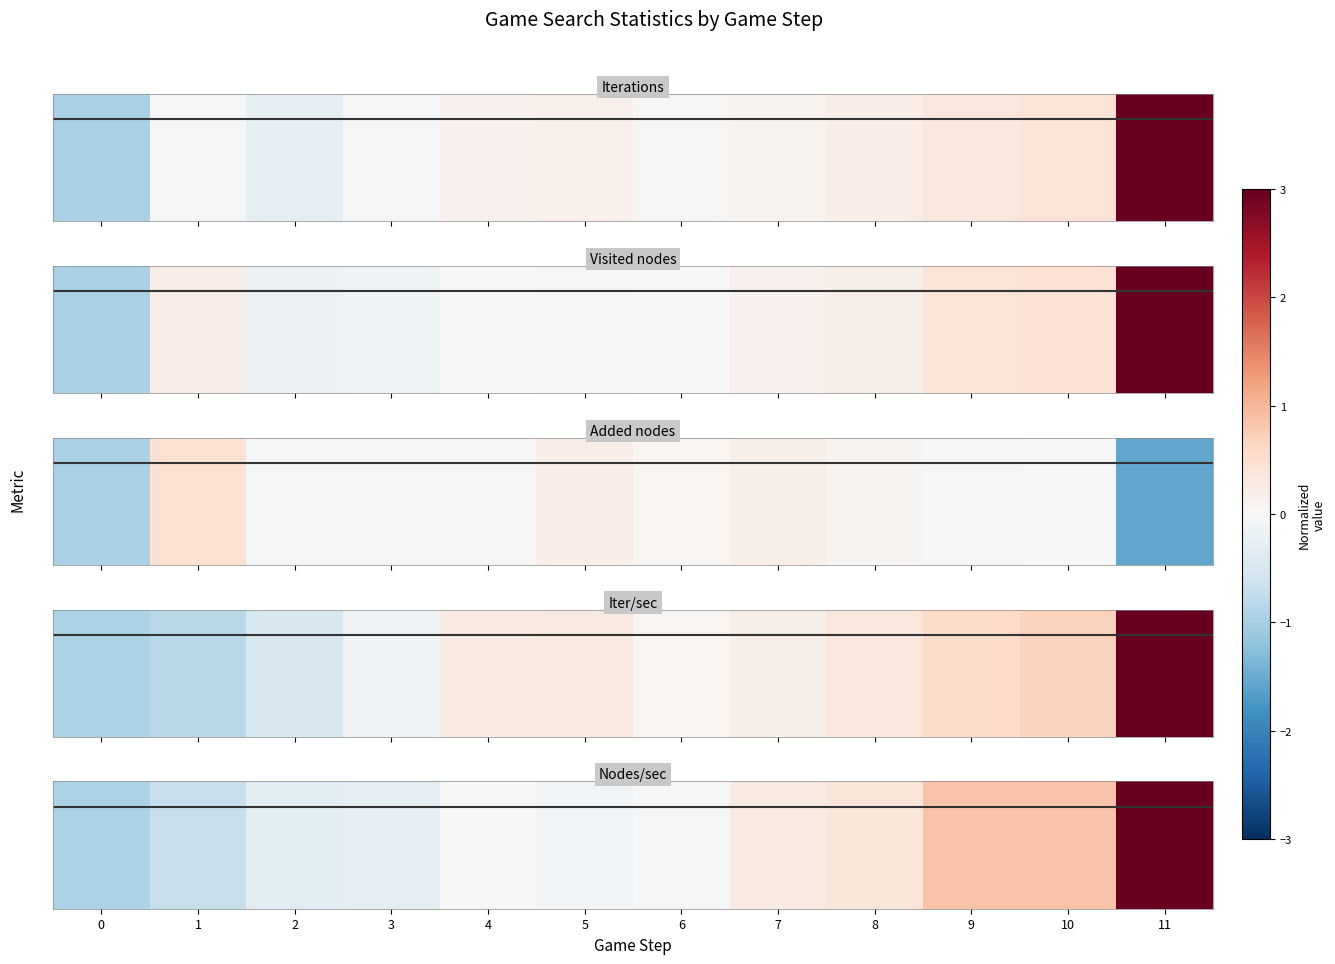

Rank the categories by value from highest to lowest.

11, 10, 9, 8, 7, 4, 6, 5, 3, 2, 1, 0